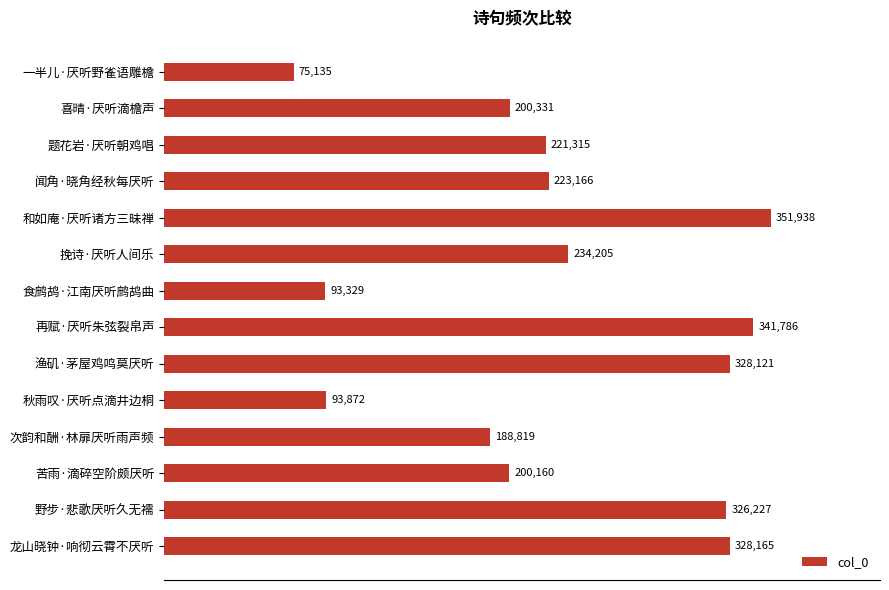

Rank the categories by value from lowest to highest.

一半儿·厌听野雀语雕檐, 食鹧鸪·江南厌听鹧鸪曲, 秋雨叹·厌听点滴井边桐, 次韵和酬·林扉厌听雨声频, 苦雨·滴碎空阶颇厌听, 喜晴·厌听滴檐声, 题花岩·厌听朝鸡唱, 闻角·晓角经秋每厌听, 挽诗·厌听人间乐, 野步·悲歌厌听久无襦, 渔矶·茅屋鸡鸣莫厌听, 龙山晓钟·响彻云霄不厌听, 再赋·厌听朱弦裂帛声, 和如庵·厌听诸方三昧禅